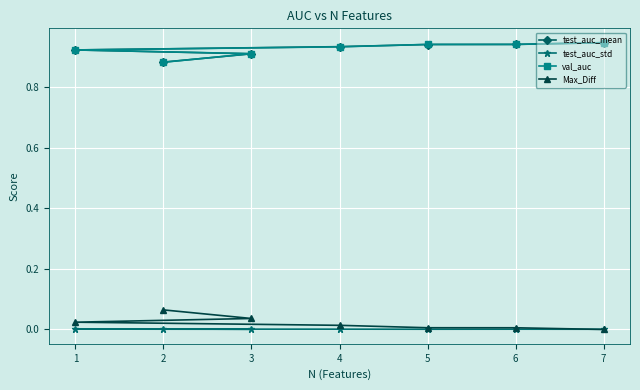

What is the difference between the maximum and minimum values in the val_auc series?

0.1